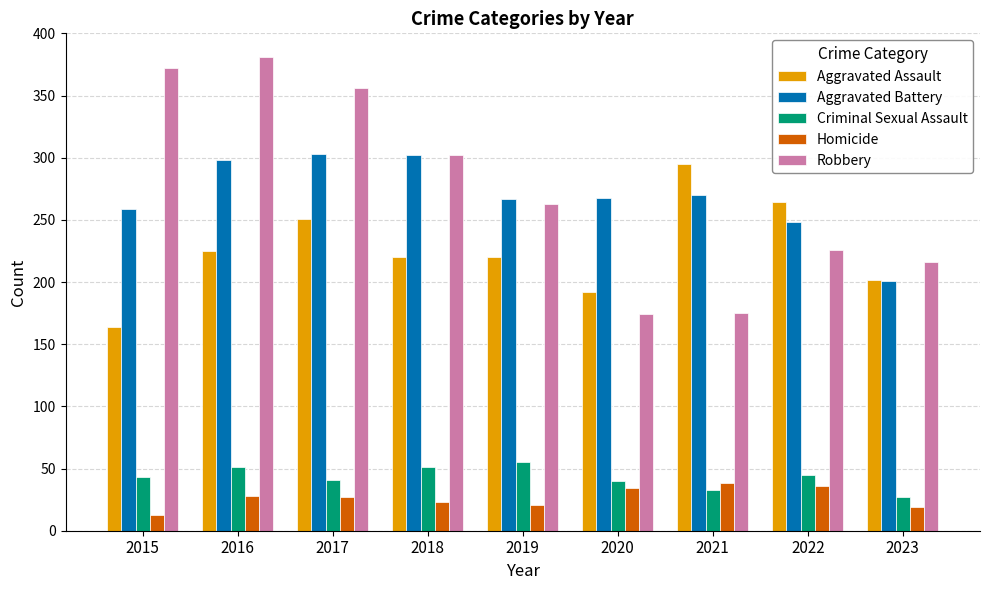

At how many categories does at least one series exceed 195?

9